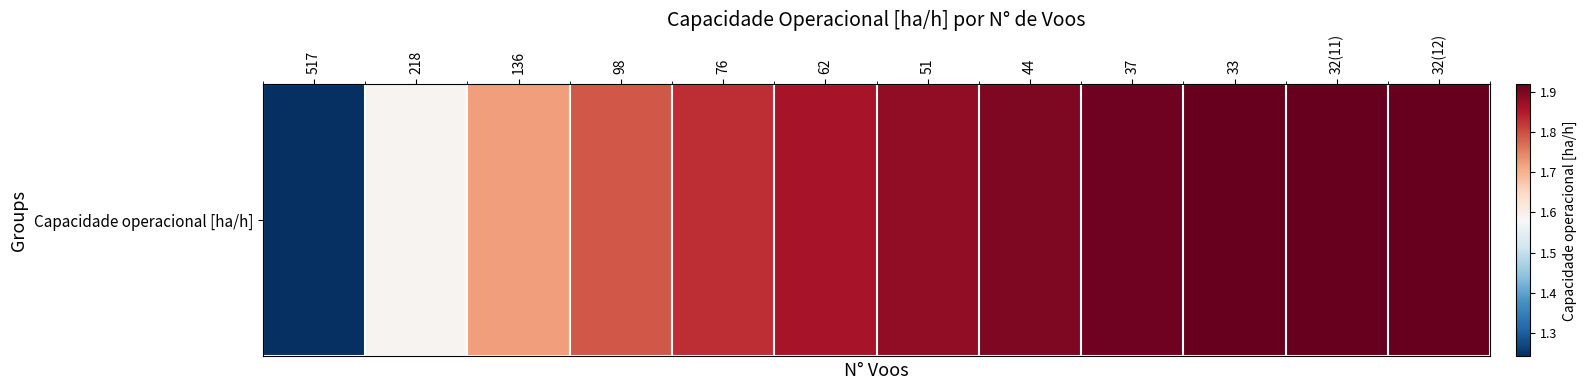

List the labels in order of value, smallest first.

517, 218, 136, 98, 76, 62, 51, 44, 37, 33, 32(12), 32(11)